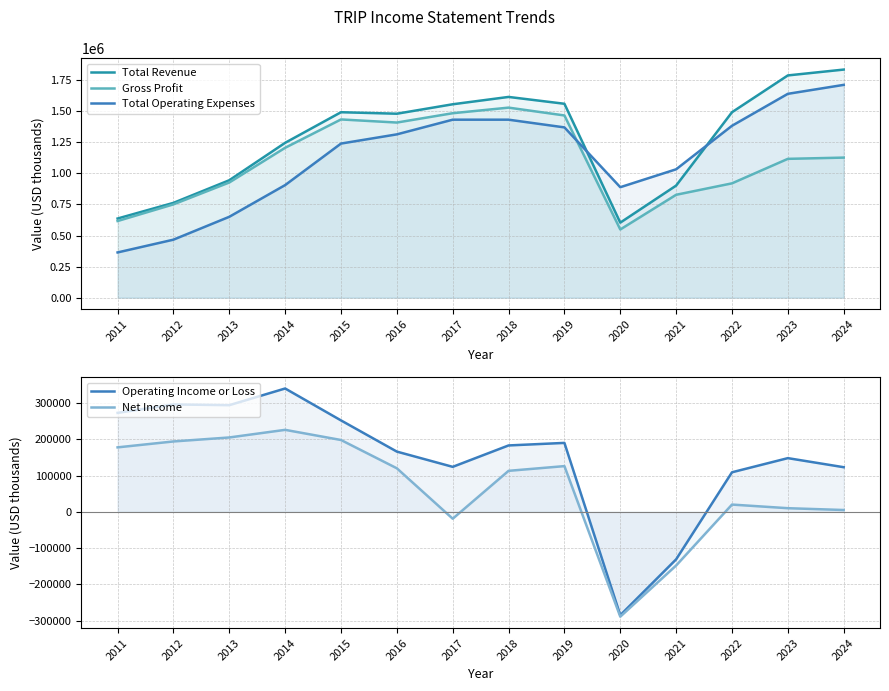

Rank the categories by Total Revenue value from highest to lowest.

2024, 2023, 2018, 2019, 2017, 2015, 2022, 2016, 2014, 2013, 2021, 2012, 2011, 2020